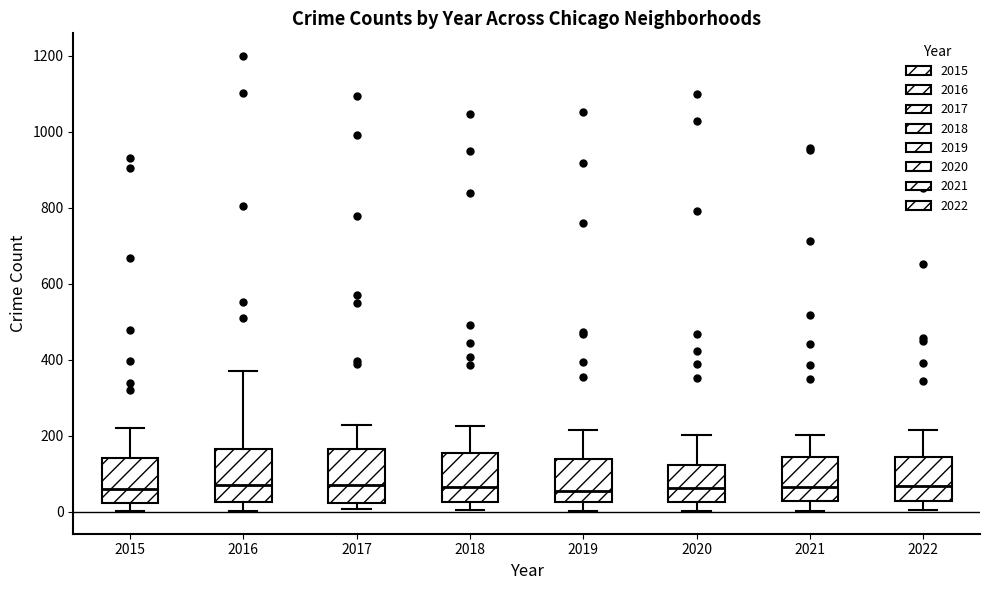

Where does the median line of the box at x = 2019 sit on the y-axis? The values are not printed on the chart, so give them approximately, as read against the axis.

60